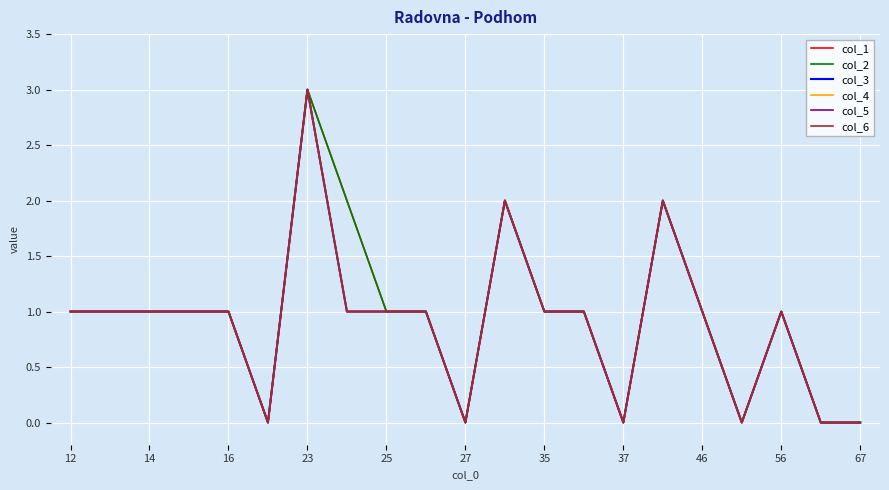

Where is col_6 nearest to the value 1?

12